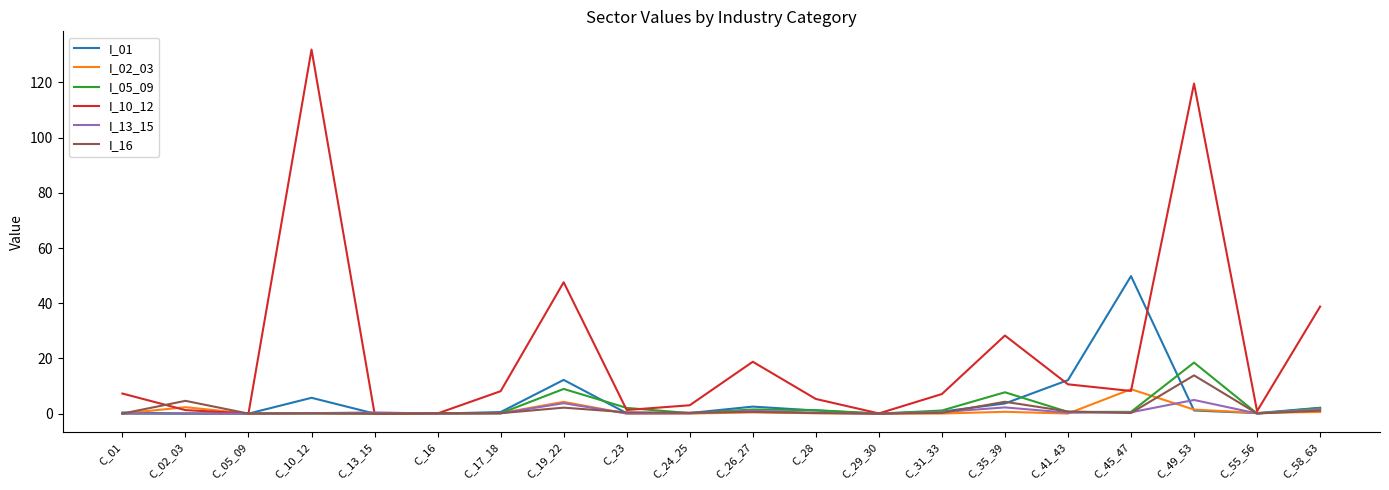

How many lines are shown in the chart?

6